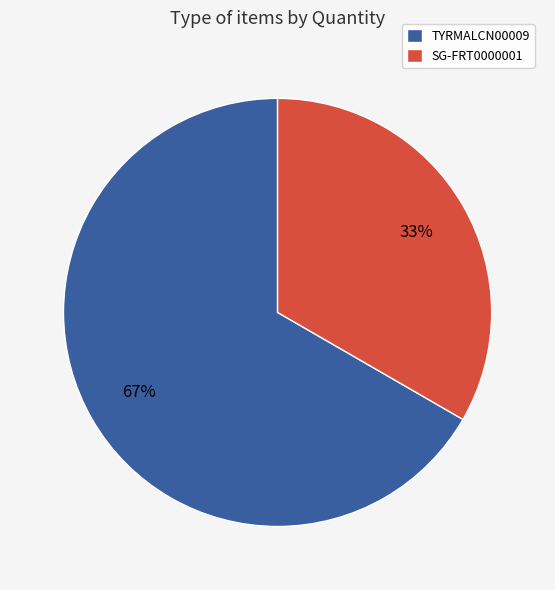

Which category has the biggest portion of the pie?

TYRMALCN00009